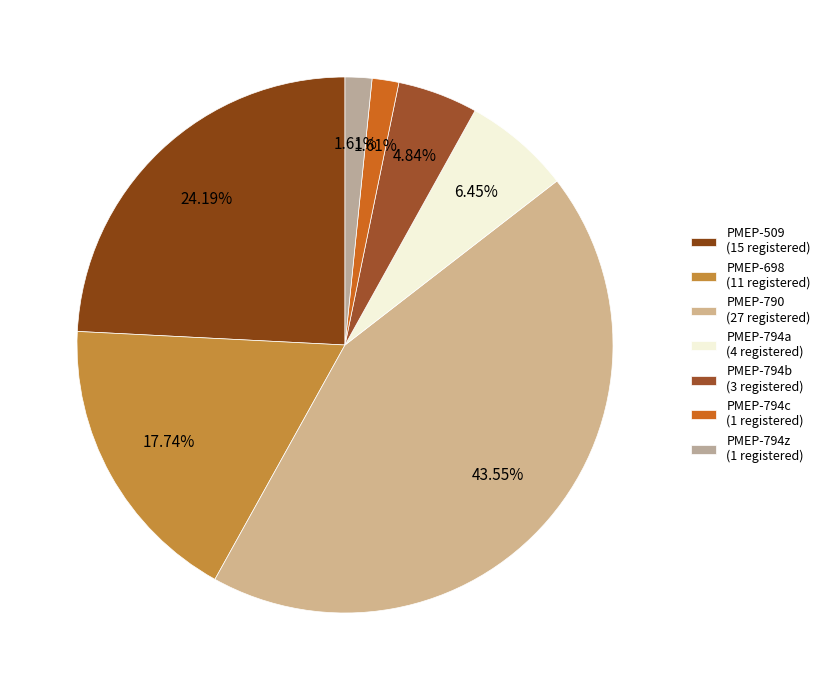

To the nearest percent, what is the difference between the PMEP-794b and PMEP-794a slice percentages?

2%